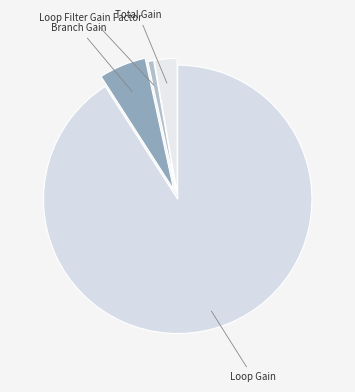

What is the largest slice in the pie chart?

Loop Gain